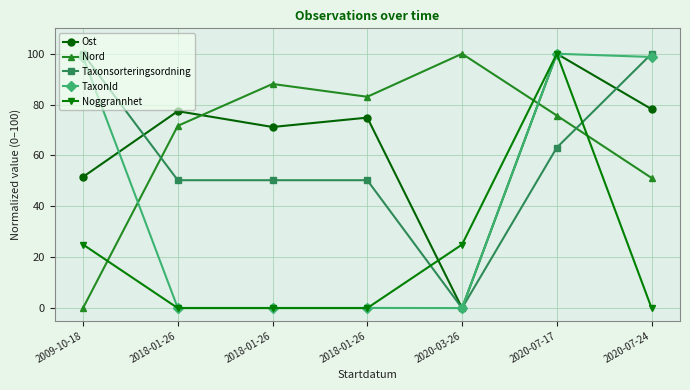

Reading left to right, what are all the values shown in this chart?

Ost: 2009-10-18=51.6	2018-01-26=77.4	2018-01-26=71.2	2018-01-26=74.9	2020-03-26=0.0	2020-07-17=100.0	2020-07-24=78.2
Nord: 2009-10-18=0.0	2018-01-26=71.7	2018-01-26=88.1	2018-01-26=83.1	2020-03-26=100.0	2020-07-17=75.7	2020-07-24=51.2
Taxonsorteringsordning: 2009-10-18=100.0	2018-01-26=50.3	2018-01-26=50.3	2018-01-26=50.3	2020-03-26=0.0	2020-07-17=63.1	2020-07-24=100.0
TaxonId: 2009-10-18=98.7	2018-01-26=0.1	2018-01-26=0.1	2018-01-26=0.1	2020-03-26=0.0	2020-07-17=100.0	2020-07-24=98.7
Noggrannhet: 2009-10-18=25.0	2018-01-26=0.0	2018-01-26=0.0	2018-01-26=0.0	2020-03-26=25.0	2020-07-17=100.0	2020-07-24=0.0